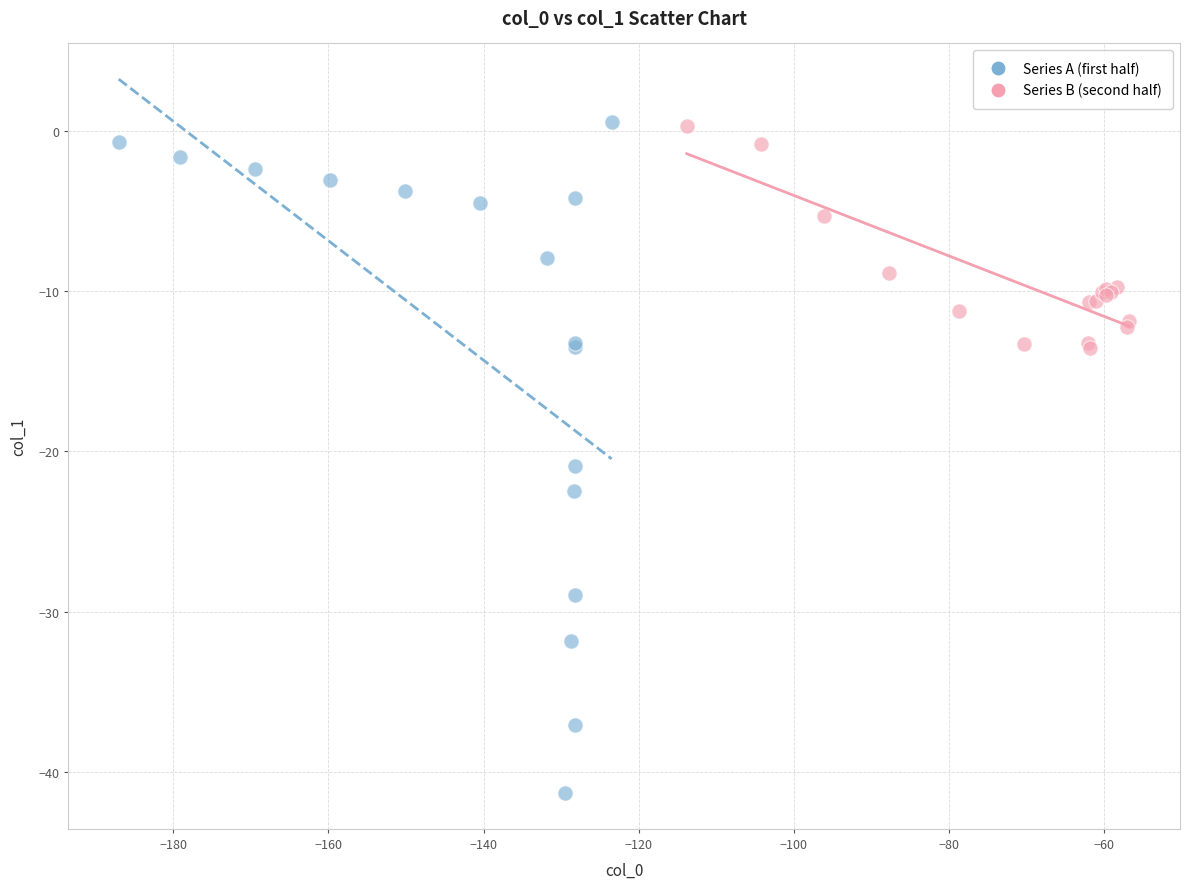

Which series has the widest spread of Y values?

Series A (first half)